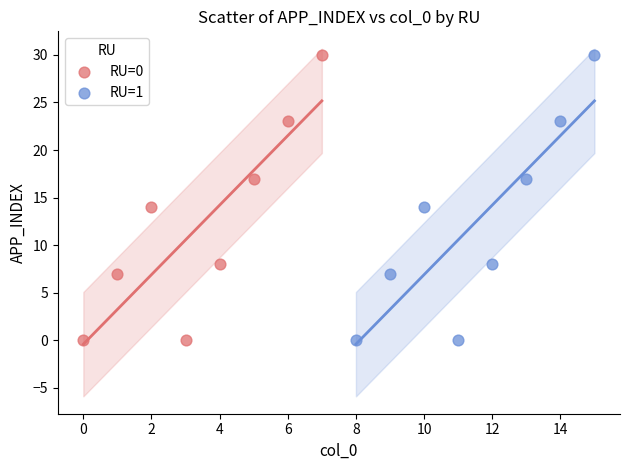

What are all the series names shown in the legend?

RU=0, RU=1